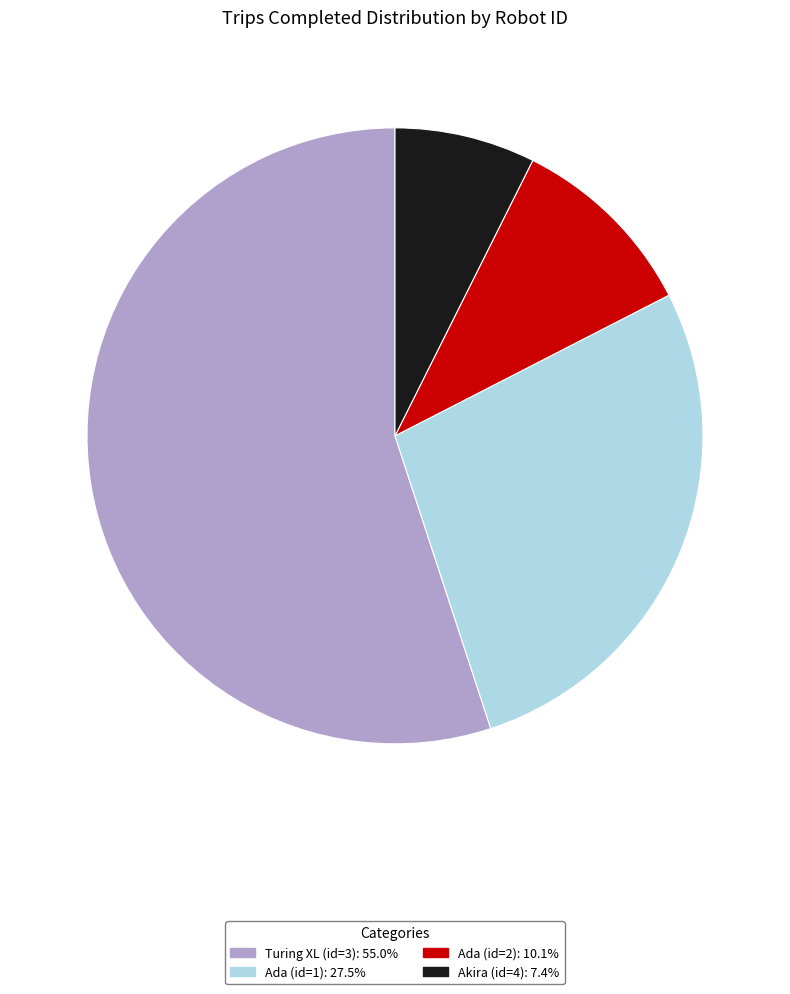

Is there a majority slice in this chart?

Yes